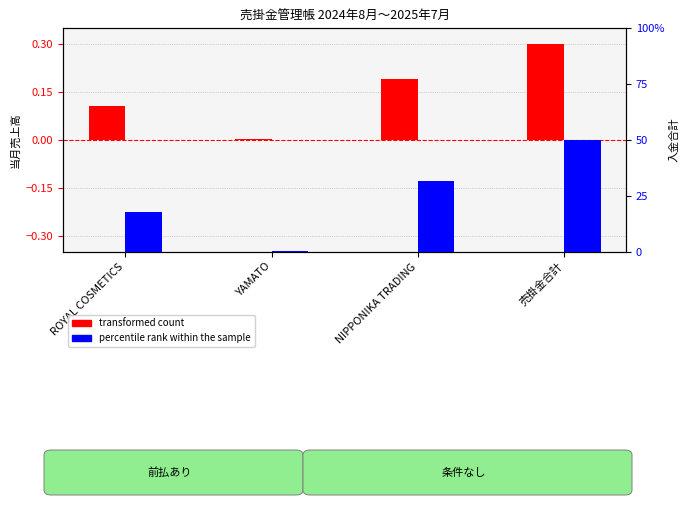

How many data points in percentile rank within the sample are above 31?

2